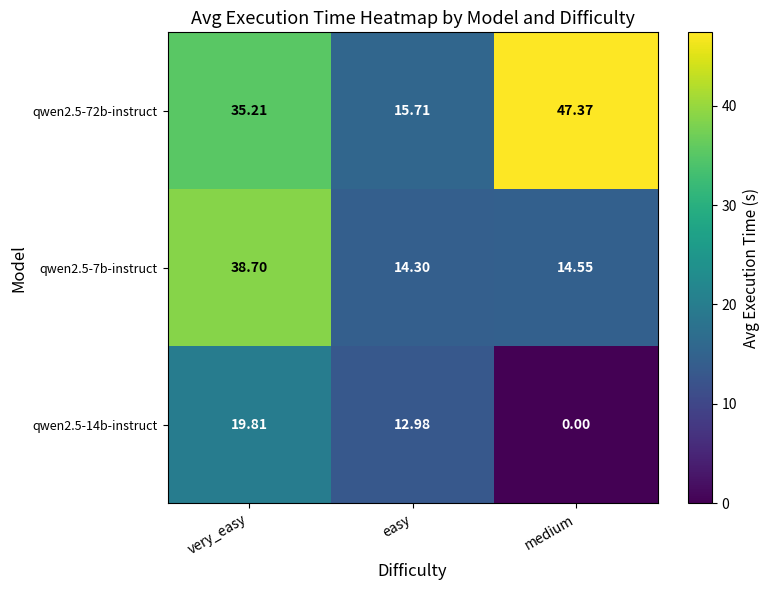

Which series has the widest spread of values?

qwen2.5-72b-instruct